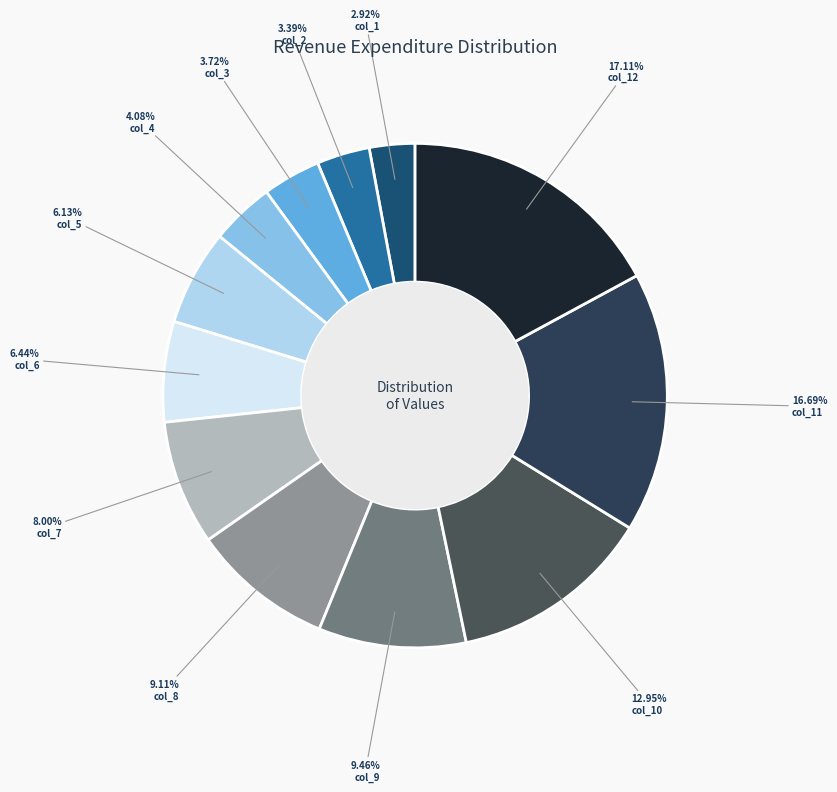

The col_6 slice represents 18% of the pie. True or false?

False